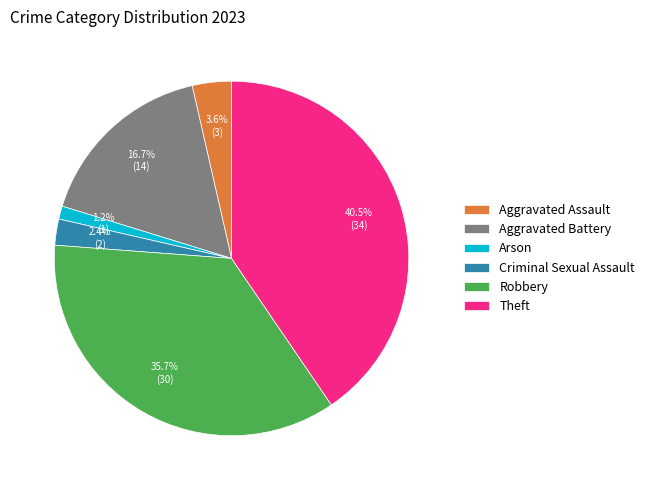

Is the sum of Theft and Aggravated Assault greater than half?

No